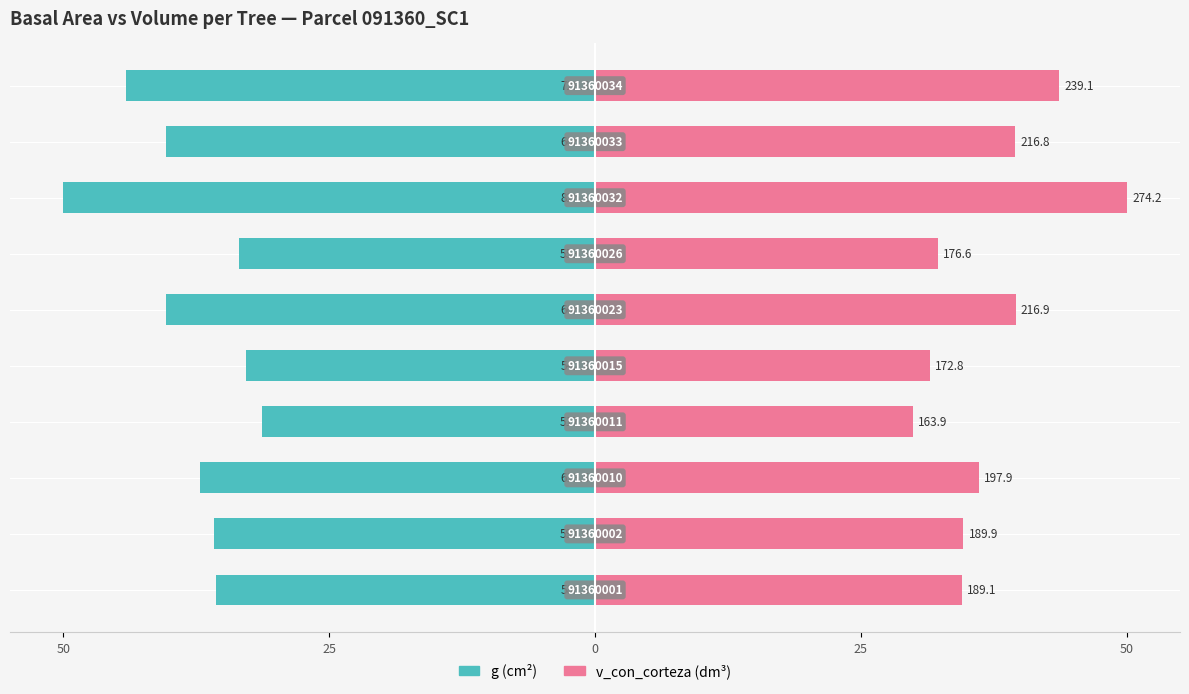

Reading left to right, transcribe all the data shown in this chart.

g (cm²): -35.6	-35.8	-37.1	-31.3	-32.8	-40.3	-33.5	-50.0	-40.3	-44.1
v_con_corteza (dm³): 34.5	34.6	36.1	29.9	31.5	39.5	32.2	50.0	39.5	43.6